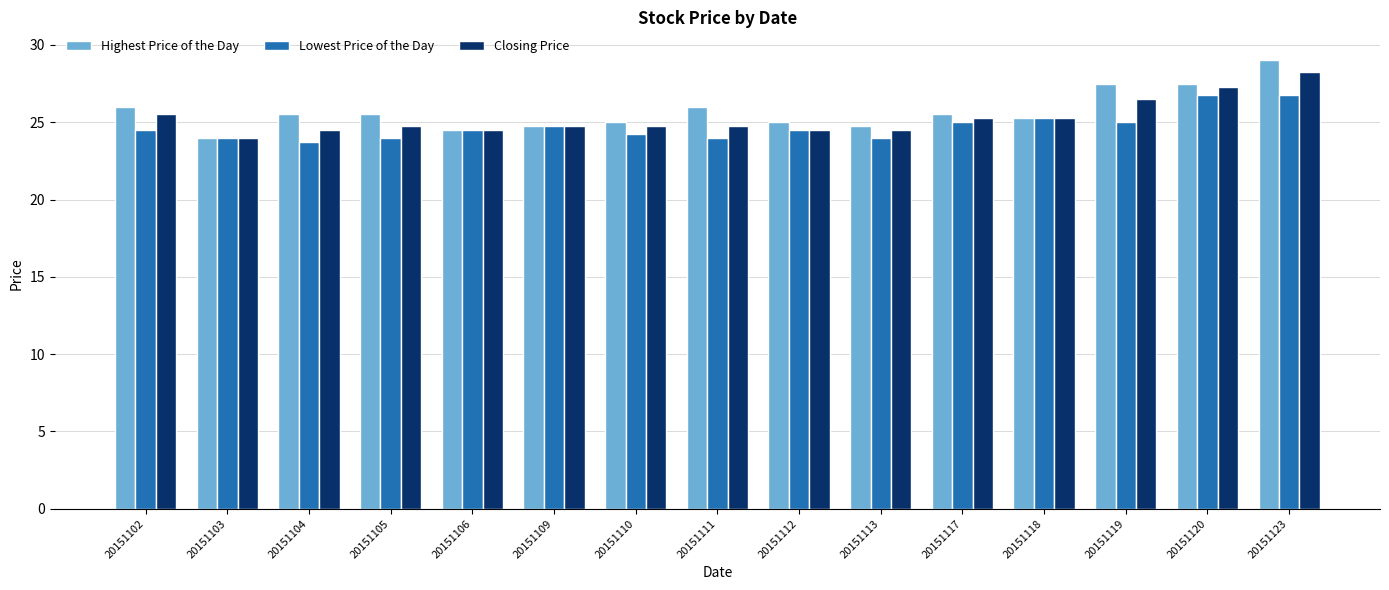

True or false: Highest Price of the Day has a value of 33.4 at 20151118.

False